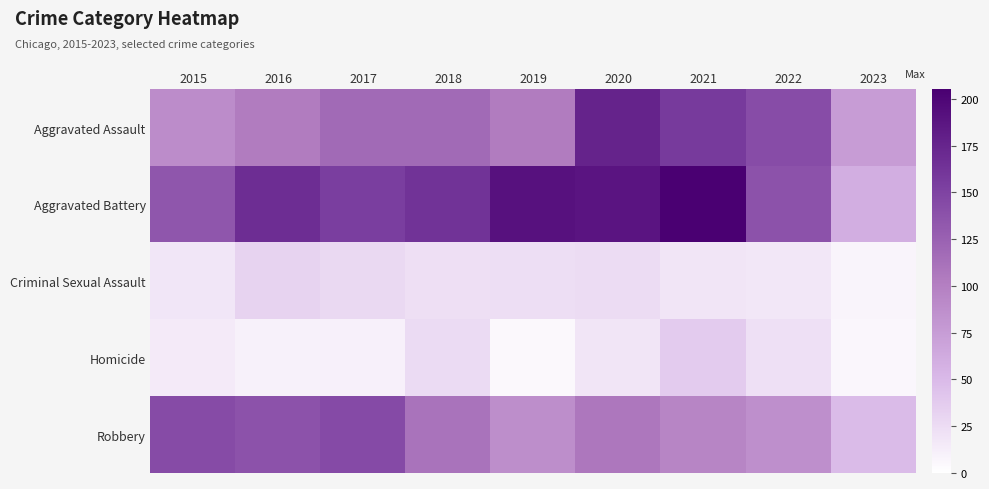

Reading right to left, list all the values displayed in this chart.

Aggravated Assault: 2023=75	2022=142	2021=157	2020=176	2019=103	2018=118	2017=118	2016=103	2015=89
Aggravated Battery: 2023=60	2022=137	2021=205	2020=188	2019=190	2018=163	2017=154	2016=168	2015=134
Criminal Sexual Assault: 2023=8	2022=17	2021=19	2020=25	2019=24	2018=23	2017=28	2016=32	2015=18
Homicide: 2023=7	2022=22	2021=37	2020=19	2019=5	2018=26	2017=11	2016=10	2015=15
Robbery: 2023=49	2022=86	2021=95	2020=107	2019=88	2018=110	2017=144	2016=137	2015=143